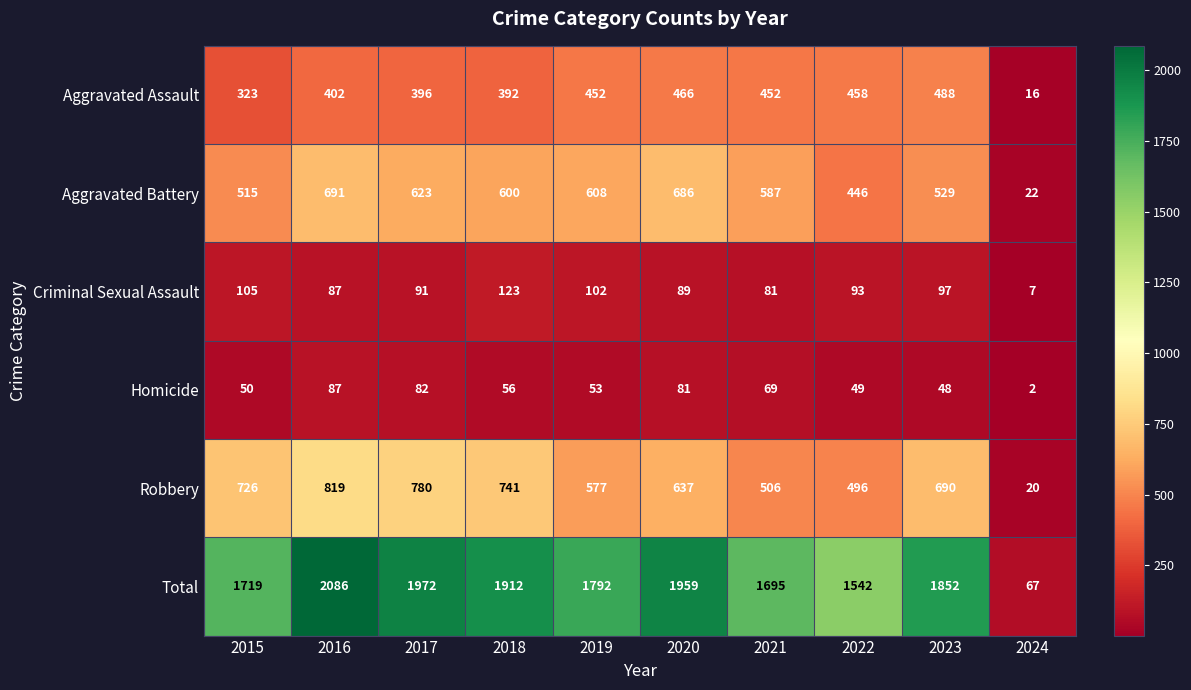

What is the approximate value of Total at 2021, to the nearest 50?

1700